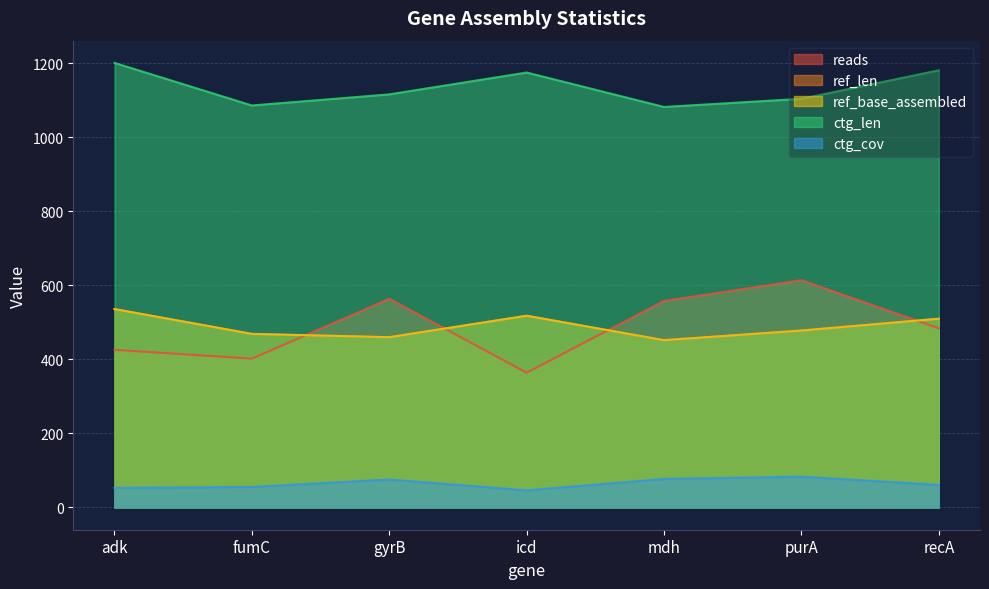

What is the difference between the second highest and minimum values in the ctg_len series?

99.0